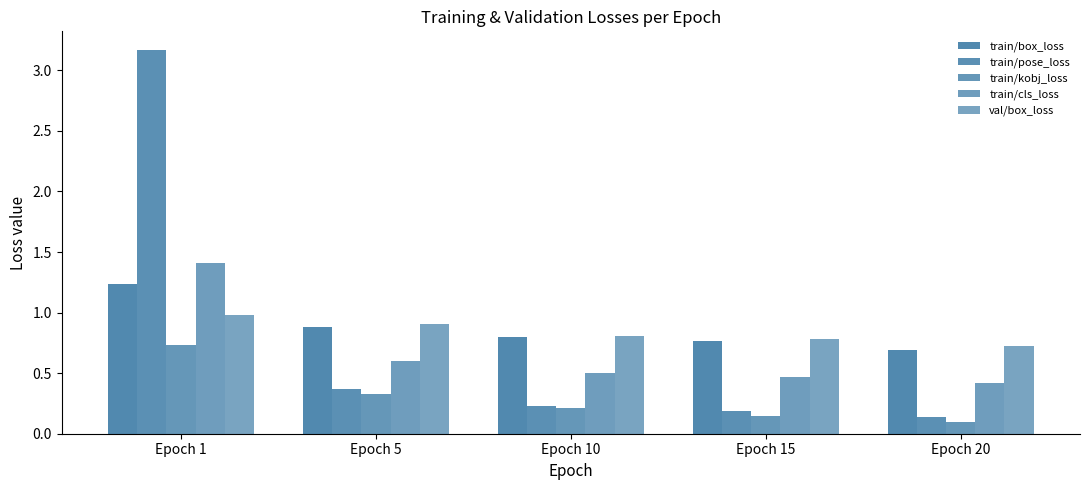

How many bars are there in each group?

5